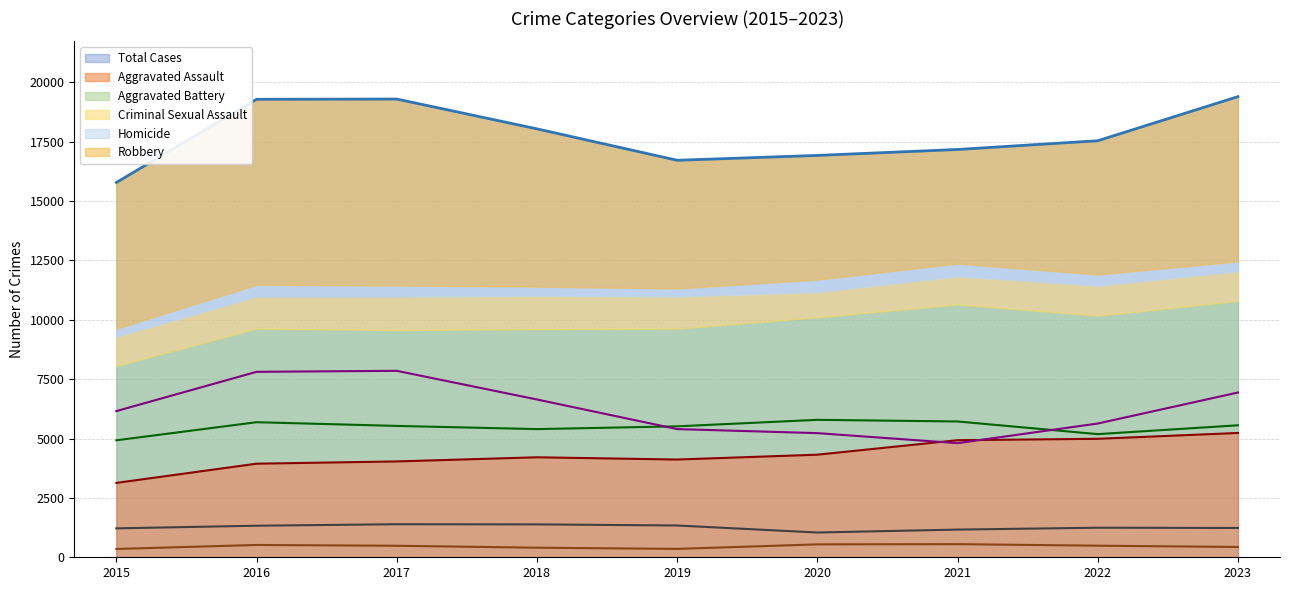

Where does the Homicide series first go above 485?

2016